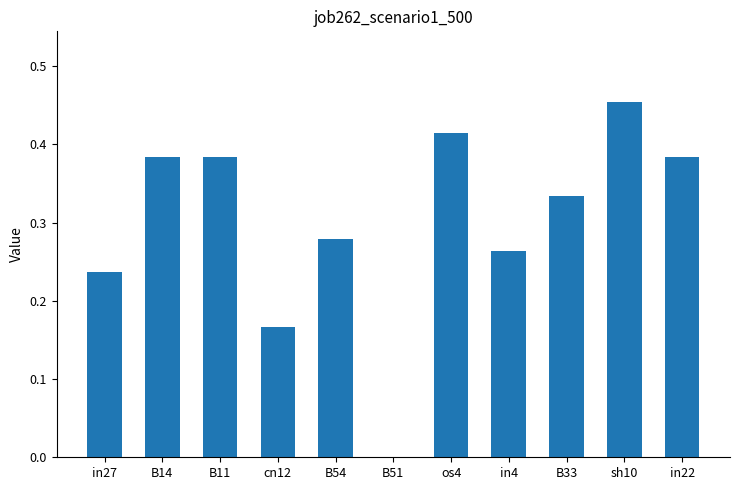

Between in22 and sh10, which is larger?

sh10